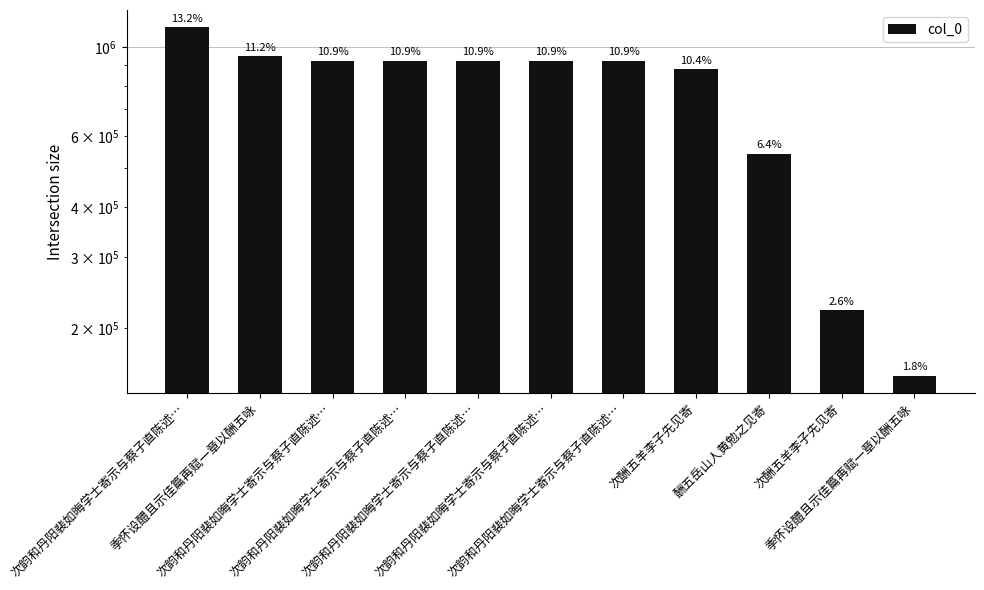

True or false: the data shows 542251 at 酬五岳山人黄勉之见寄.

True